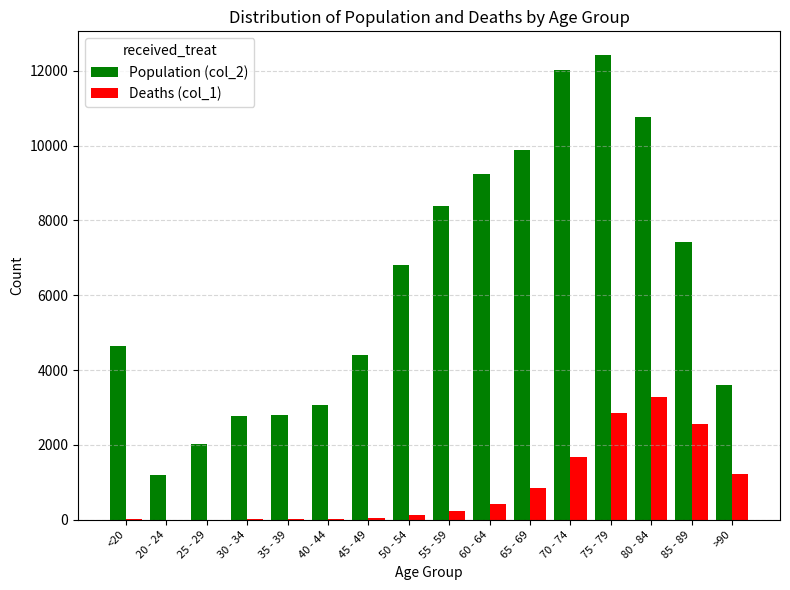

What is the maximum value shown in the chart?

12434